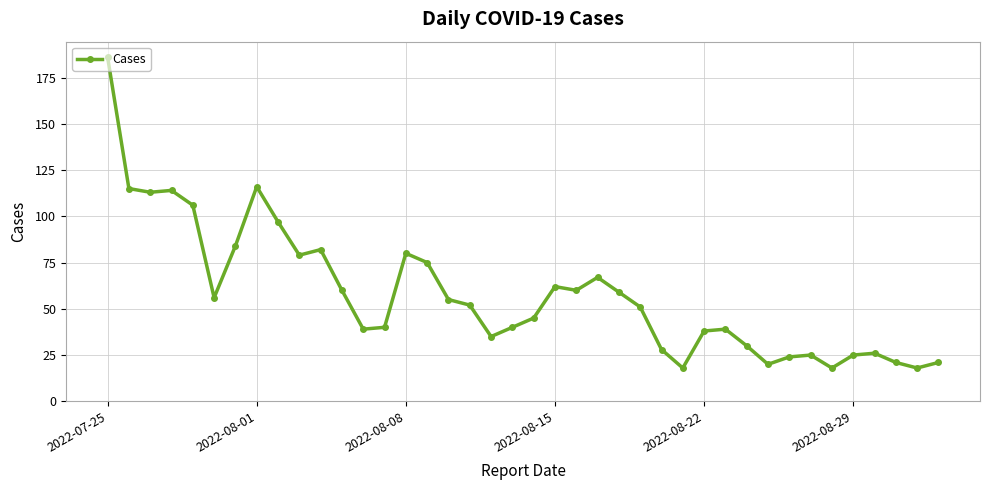

What is the minimum value shown in the chart?

18